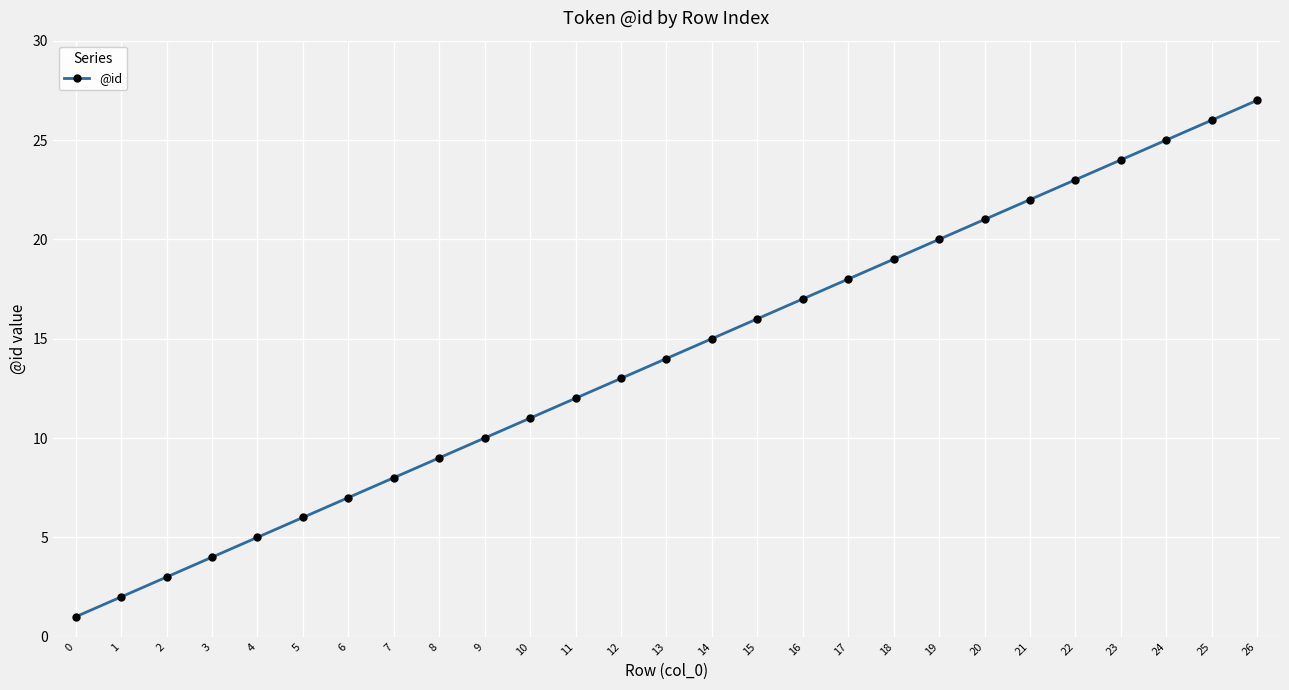

What is the ratio of the value at 12 to the value at 1?

6.5